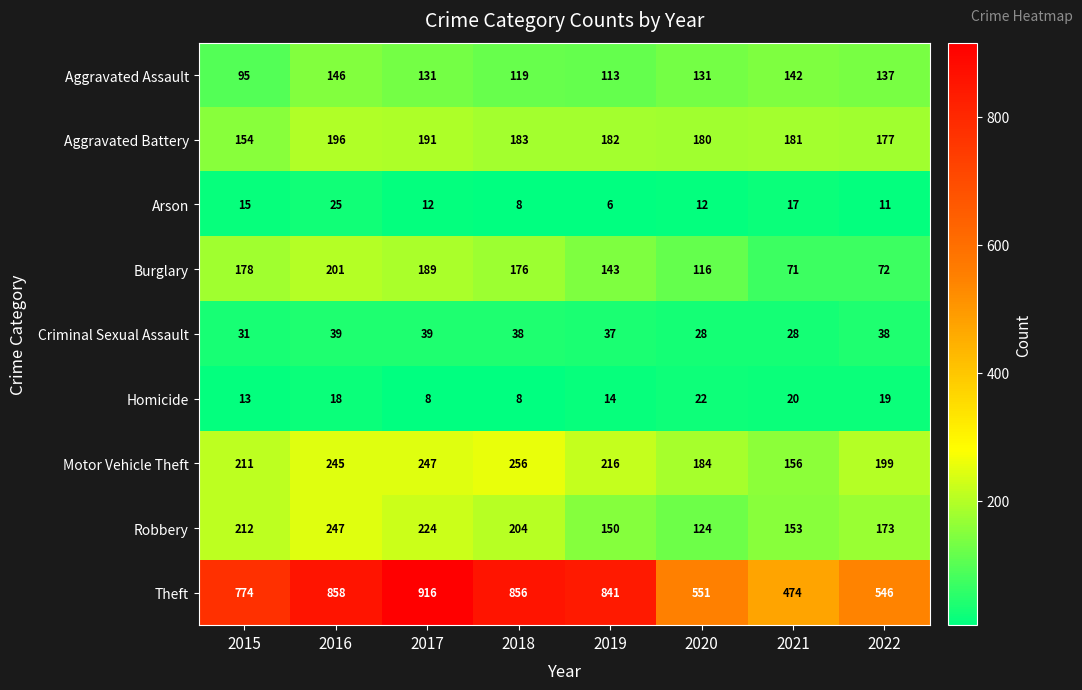

How many series are shown in this chart?

9